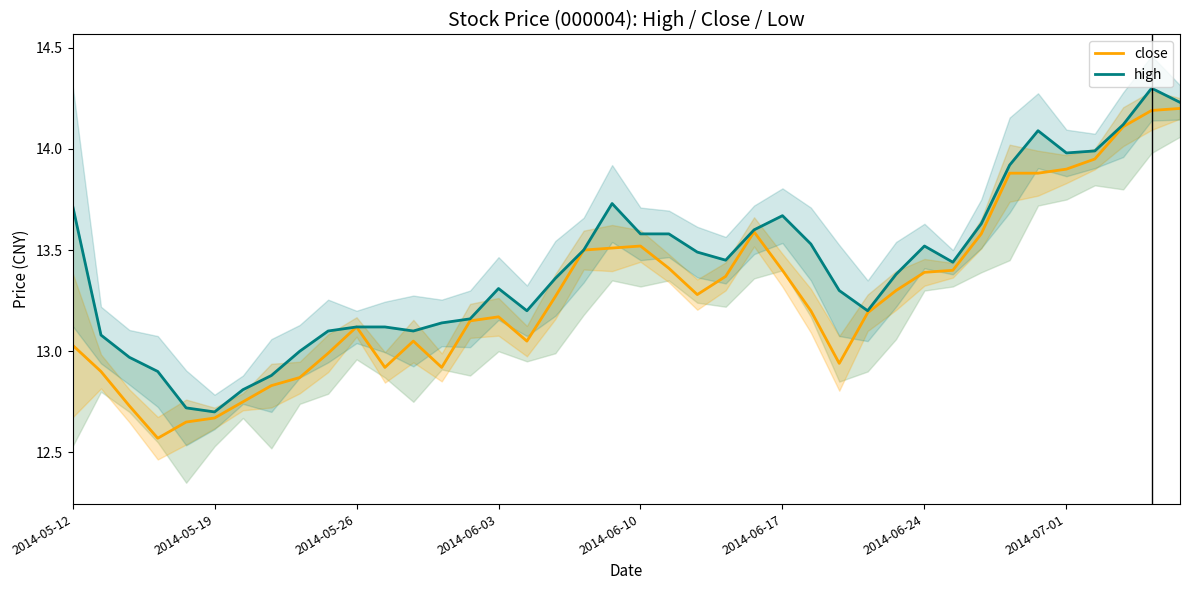

What is the lowest value of the close series?

12.6